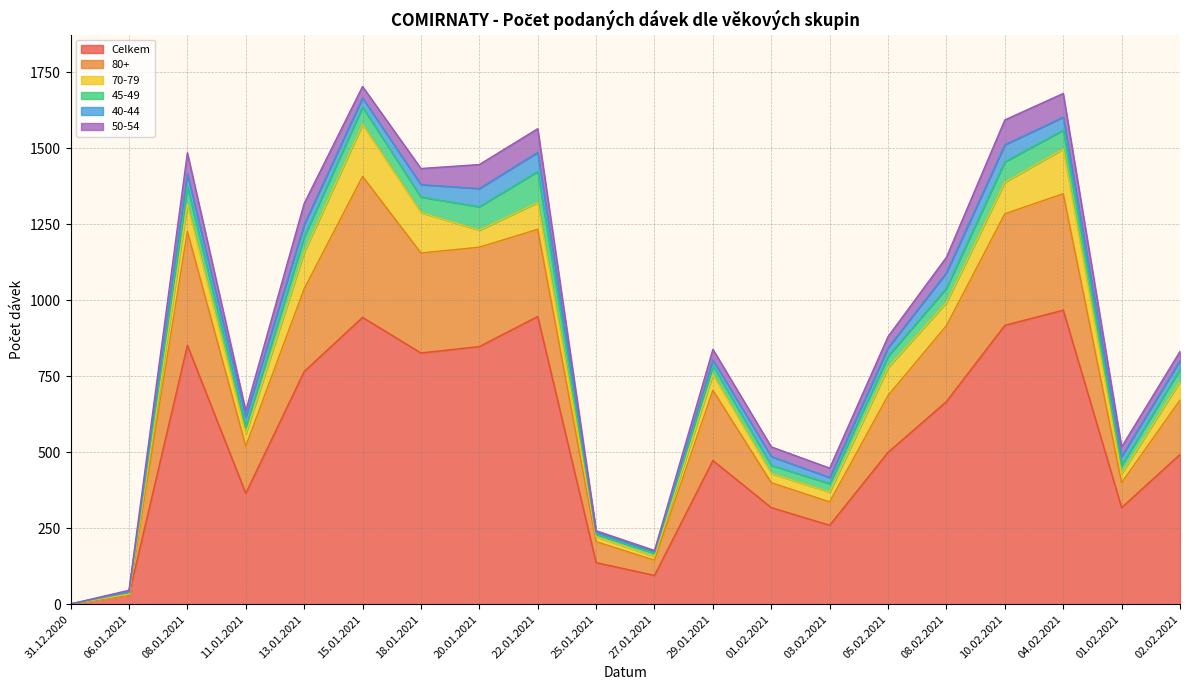

At which category does the chart reach its peak across all series?

04.02.2021